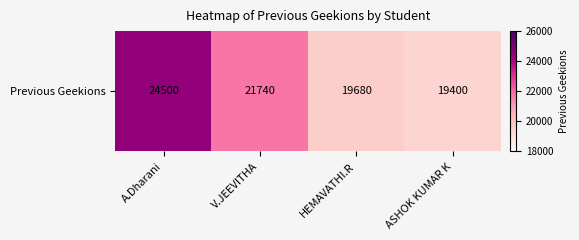

Reading right to left, extract all data points from this chart.

19400	19680	21740	24500